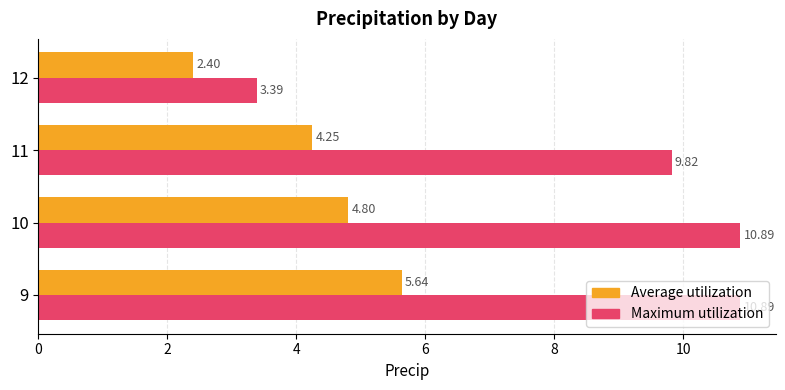

How many values in the Maximum utilization series exceed 10?

2